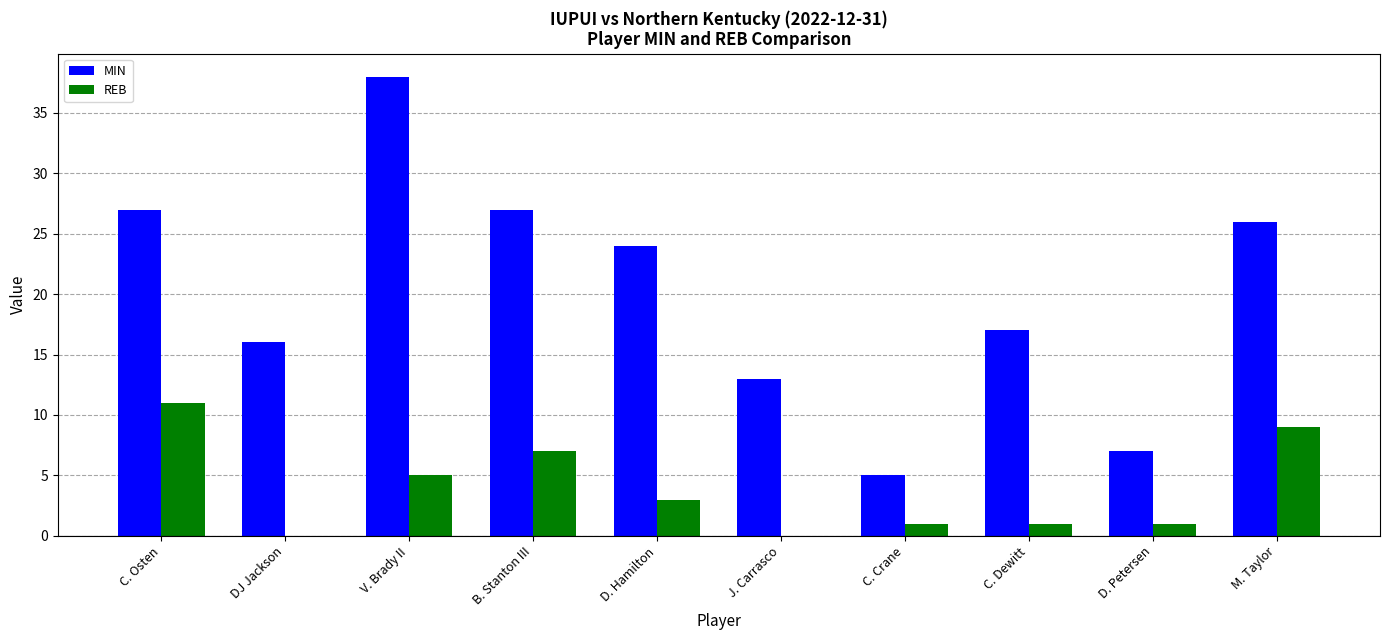

What is the total value across all series at B. Stanton III?

34